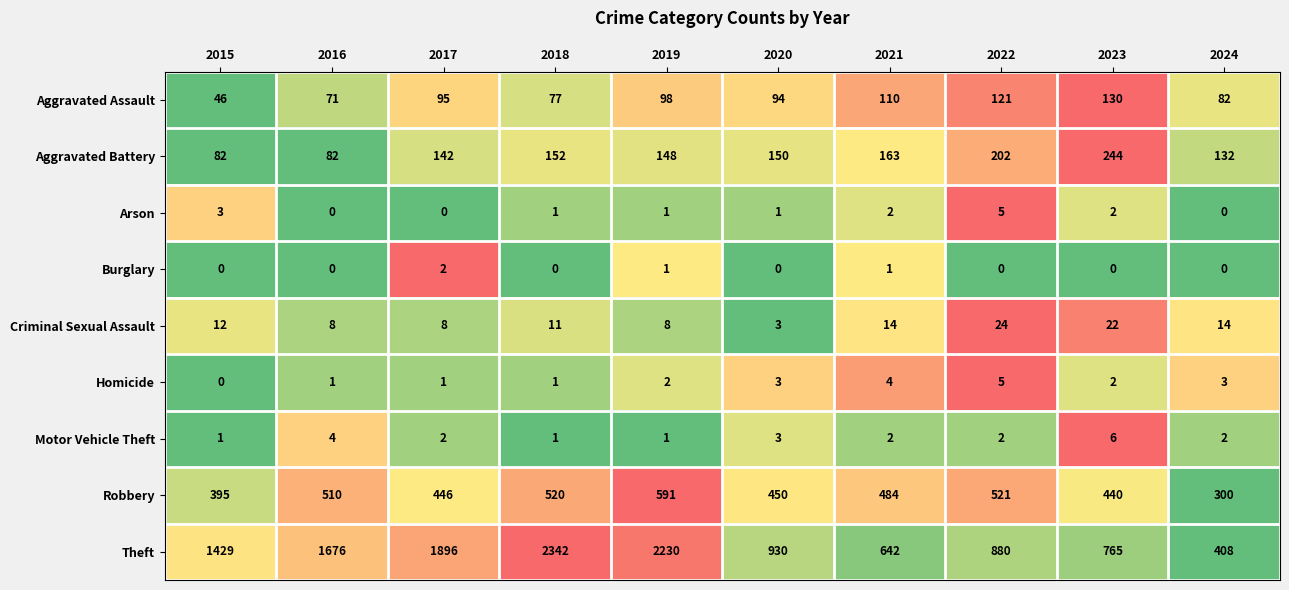

How many distinct data groups are displayed?

9